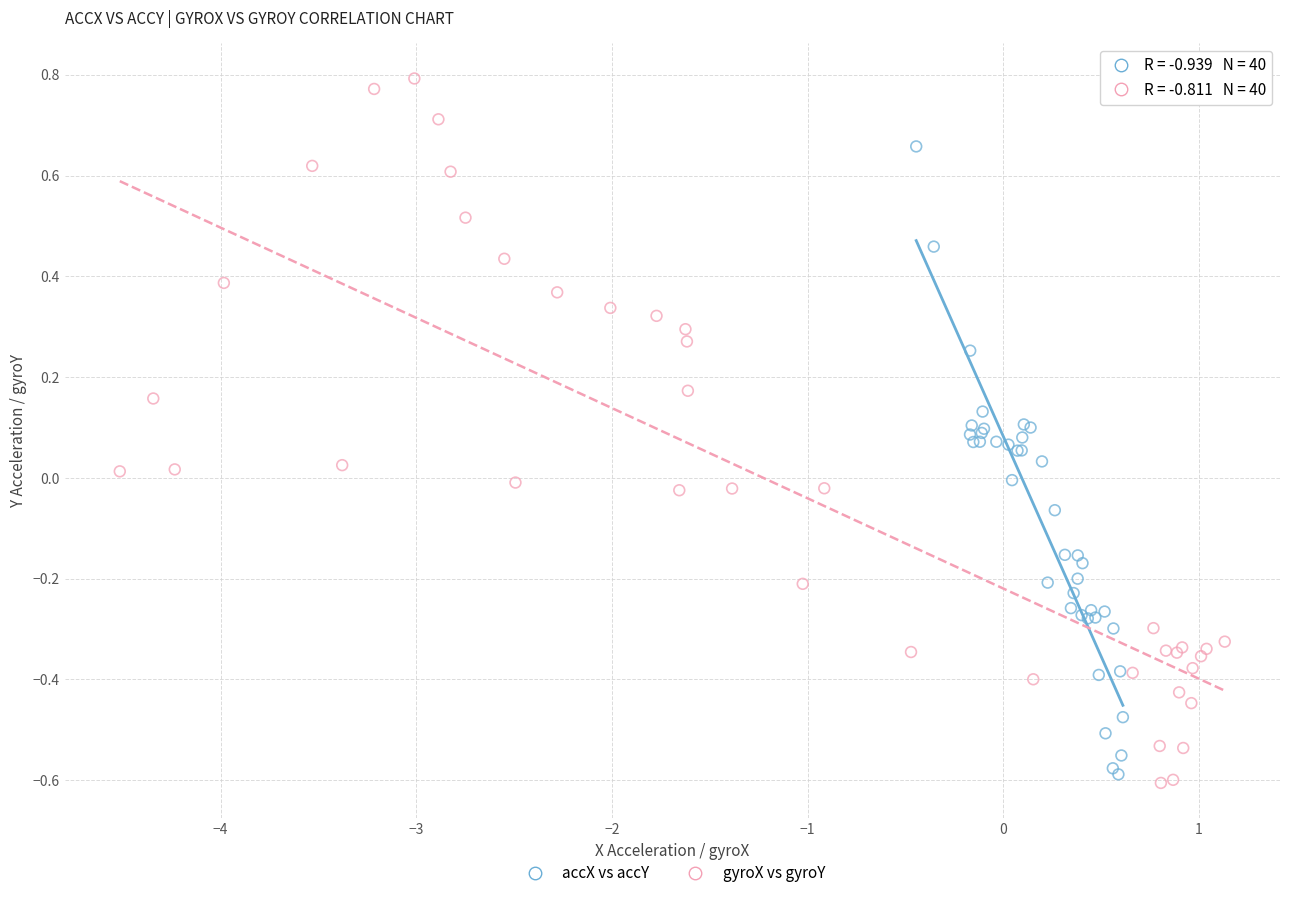

Which series has the widest spread of Y values?

gyroX vs gyroY